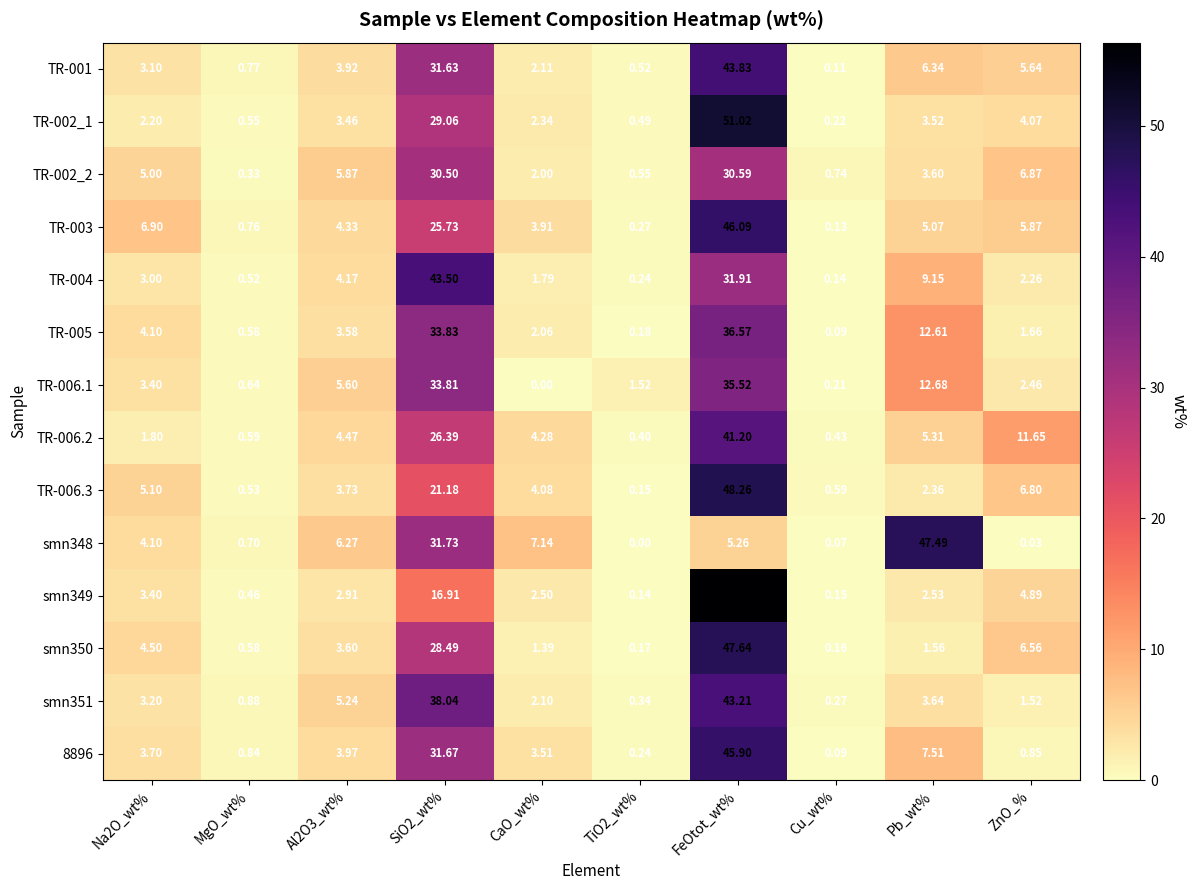

Which category has the lowest value in the TR-006.1 series?

CaO_wt%